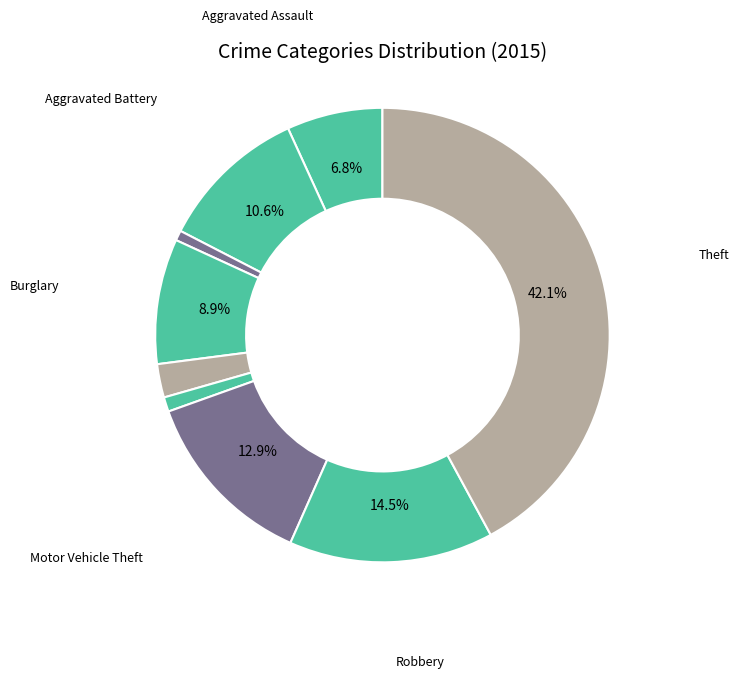

How many slices are in this pie chart?

9